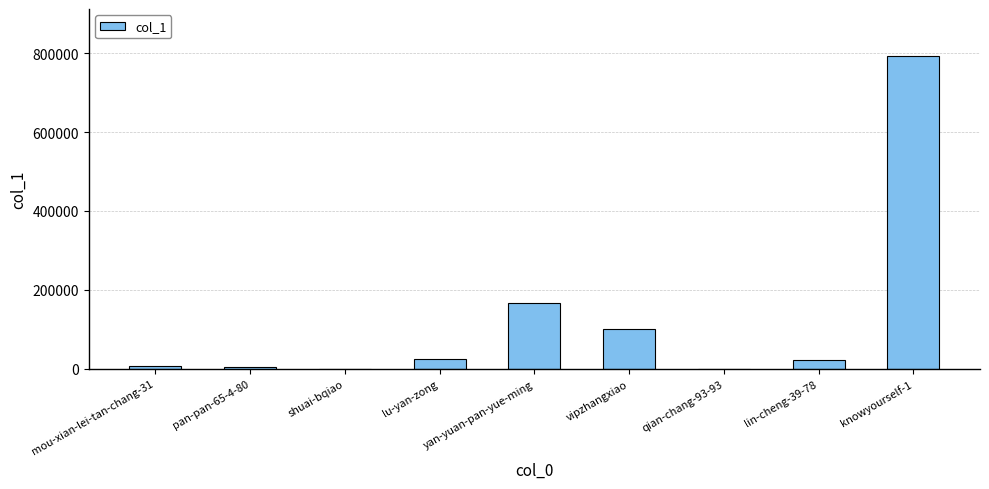

What is the maximum value shown in the chart?

792798